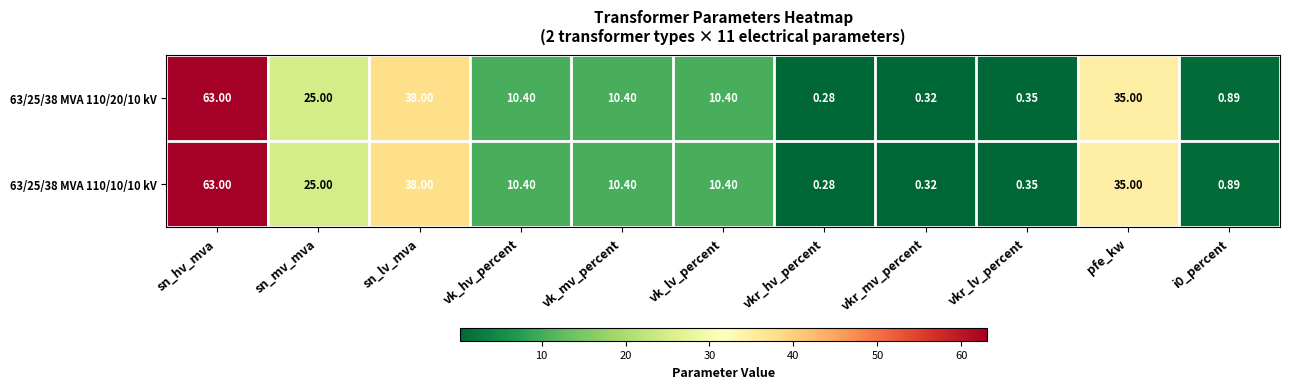

At which category is the sum across all series the highest?

sn_hv_mva